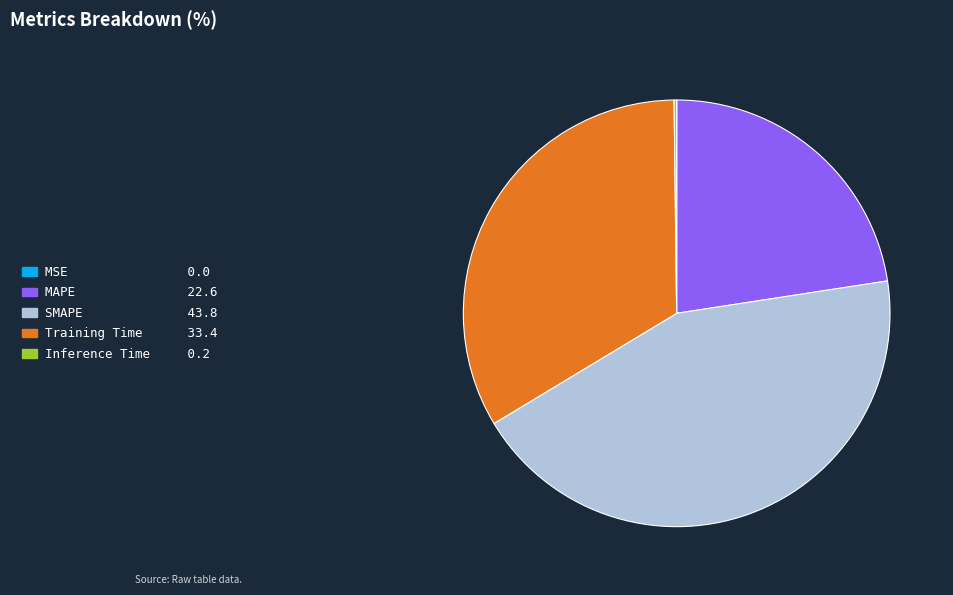

The Training Time slice represents 33% of the pie. True or false?

True